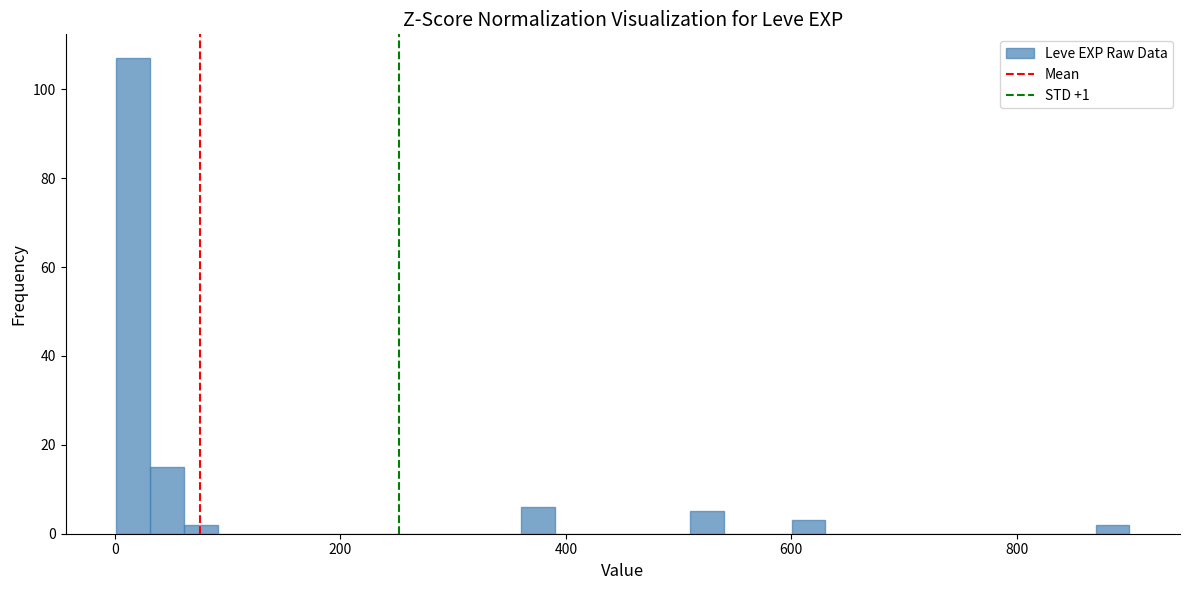

Around what value on the x-axis is the tallest bar? Give the approximate position of its centre, as read against the axis.

20